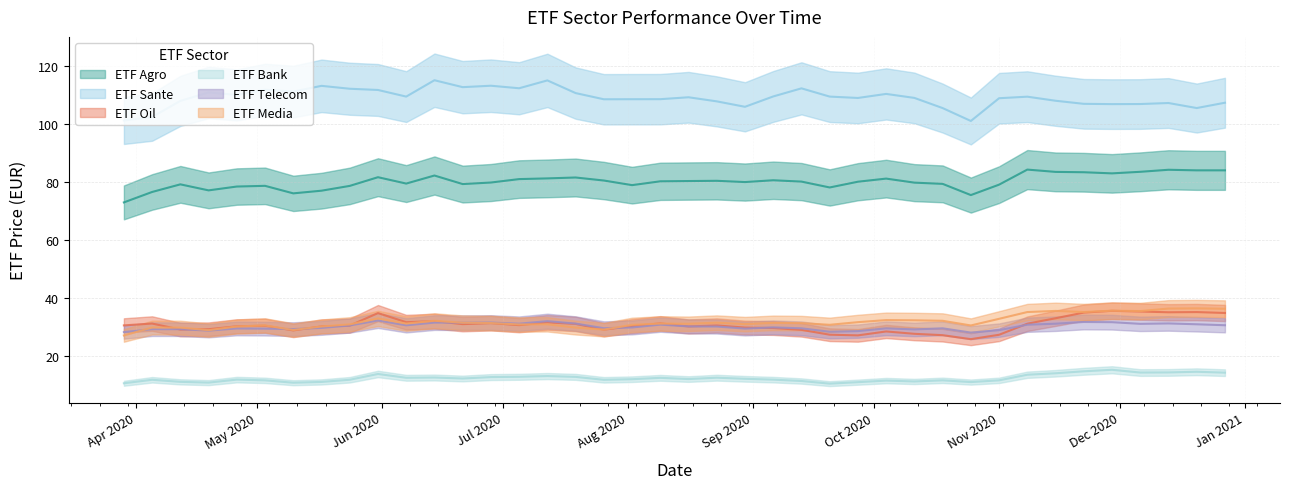

Which series has the largest range (max minus min)?

ETF Sante